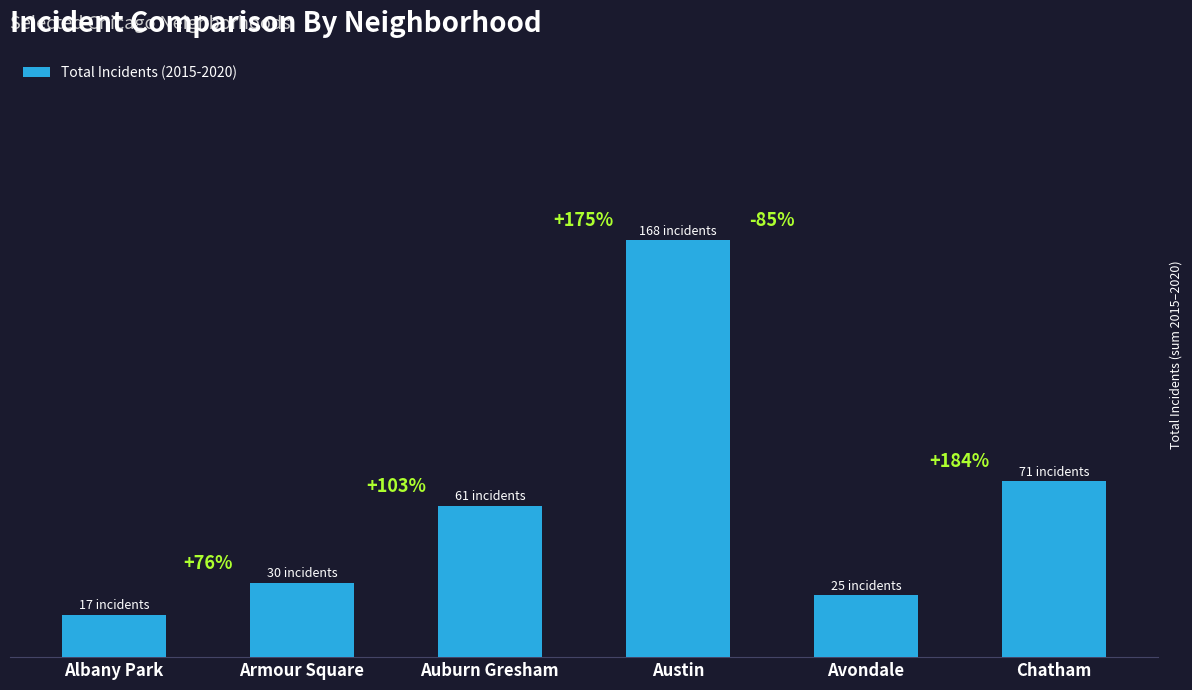

True or false: the data shows 25 at Avondale.

True